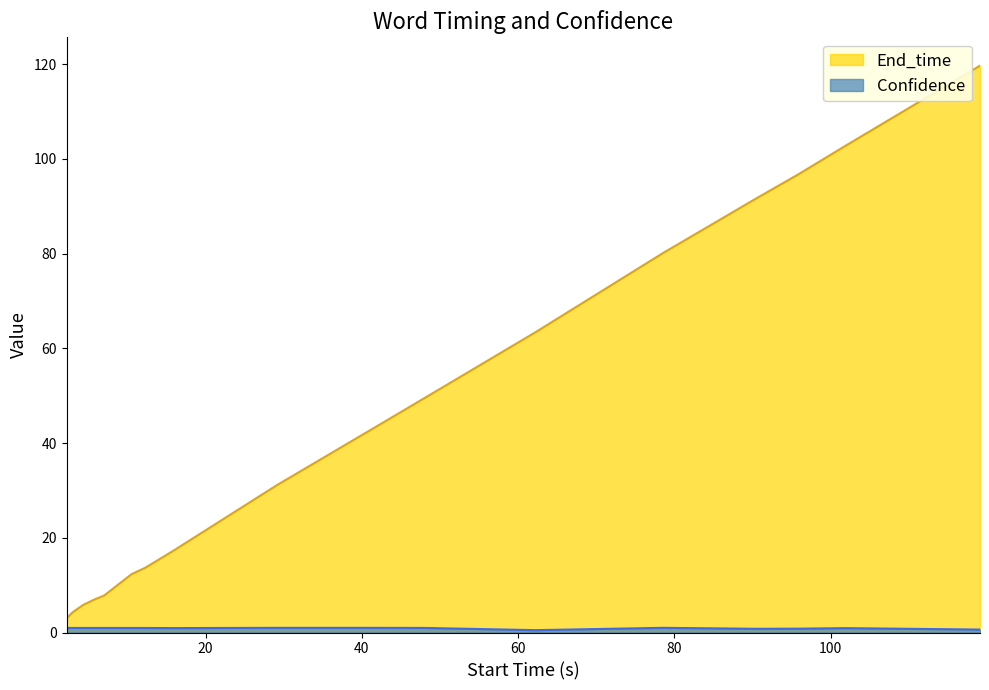

True or false: Confidence and End_time cross at least once.

False